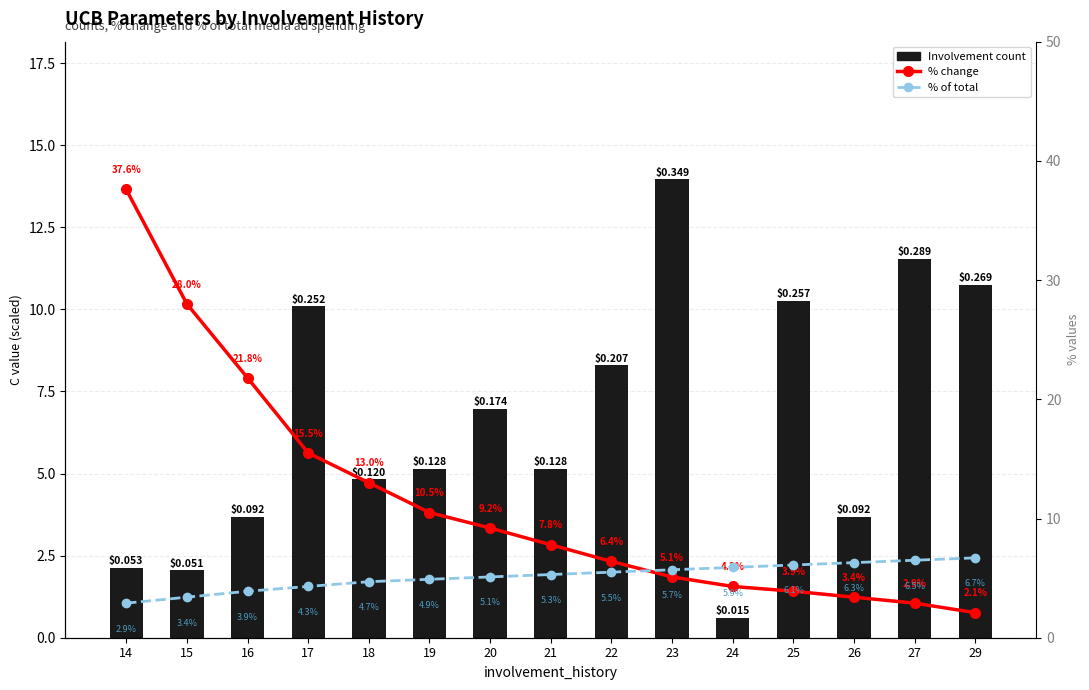

Are the bars grouped side by side (vs. stacked)?

Yes